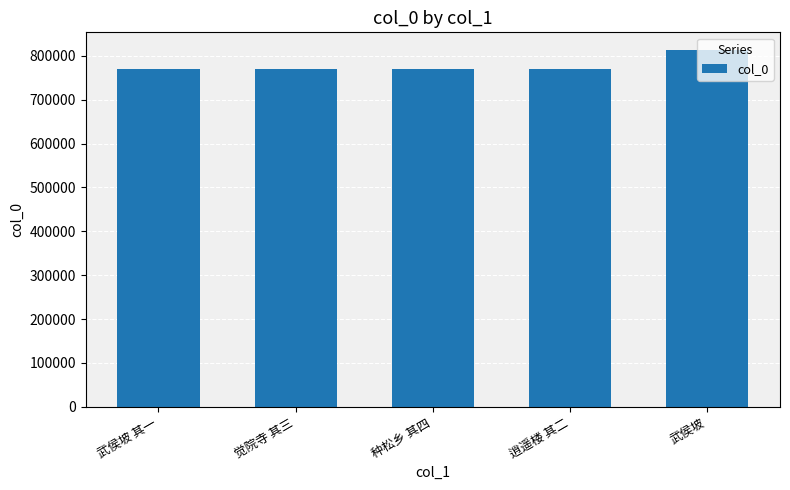

What is the minimum value shown in the chart?

769327